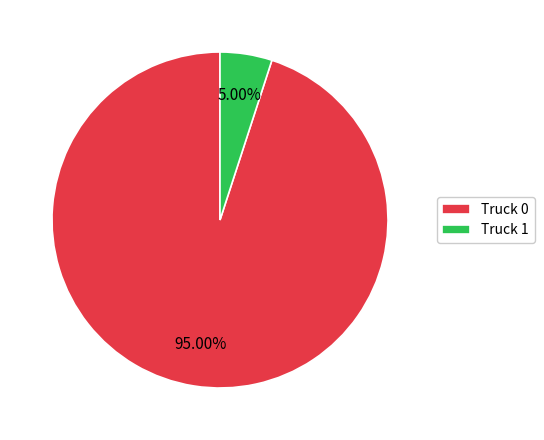

Which category has the smallest portion of the pie?

Truck 1